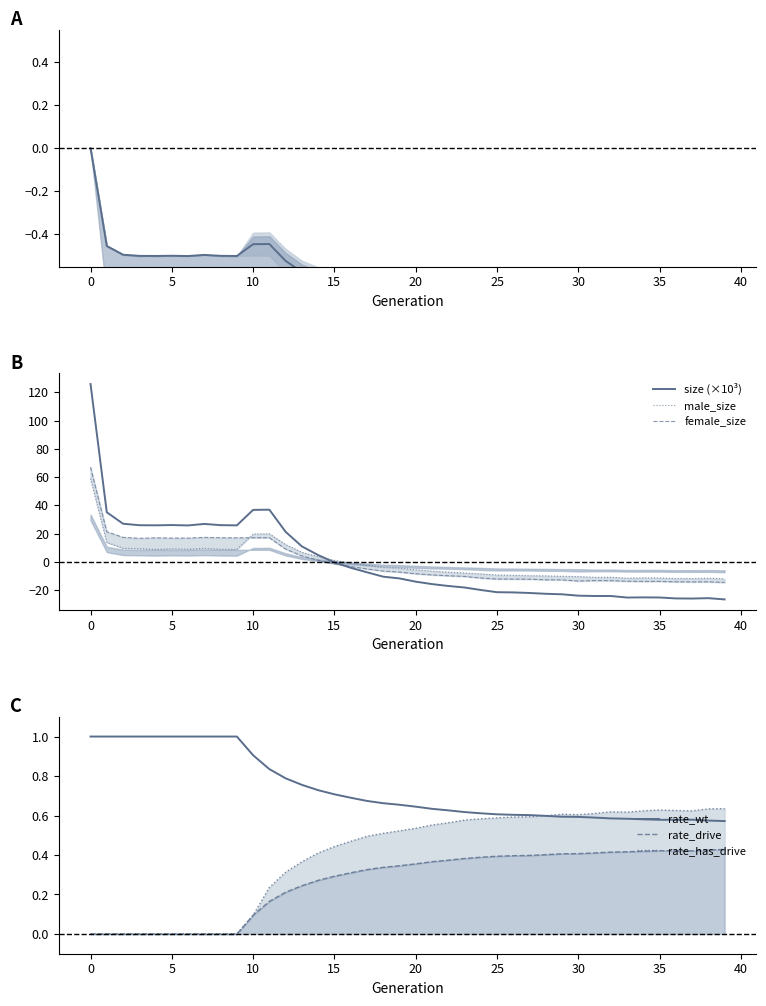

What is the total value across all series at 18?

-9.6